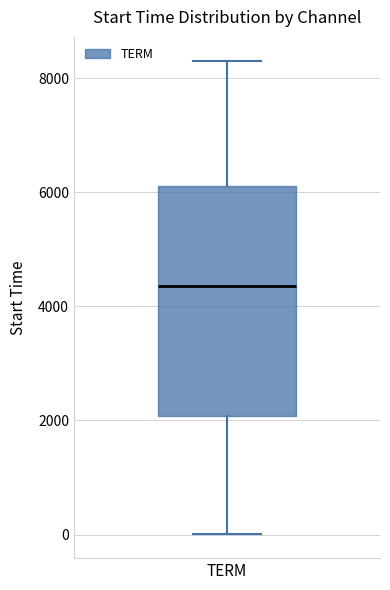

Transcribe this box plot: give where the median line is, the range the box spans, and where the two whiskers end, as read against the y-axis. The values are not printed on the chart, so give them approximately, as read against the axis.

median 4400, box 2000 to 6200, whiskers 0 to 8400